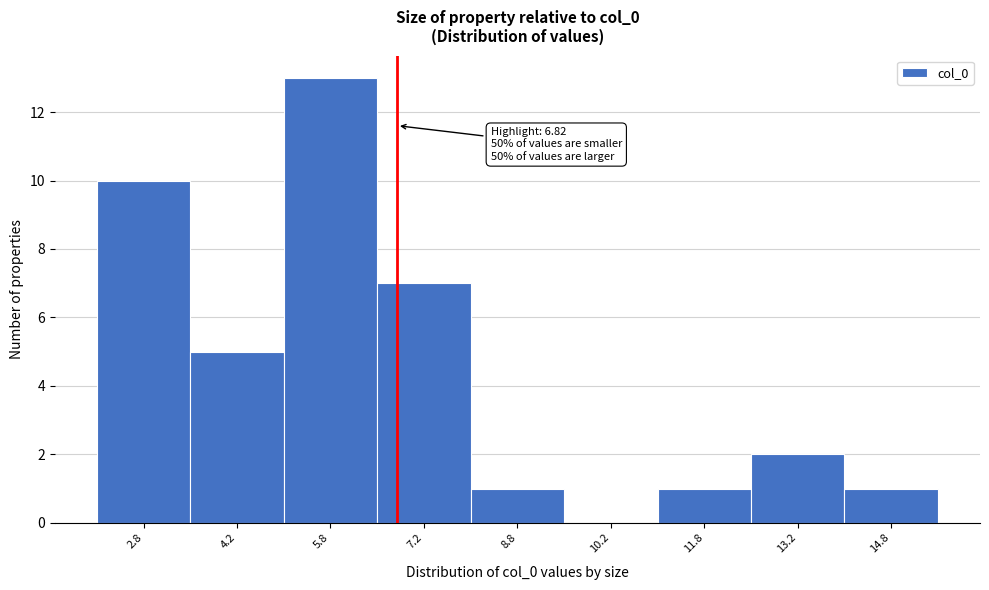

Over which range of the x-axis is the bar tallest?

5.0 to 6.5